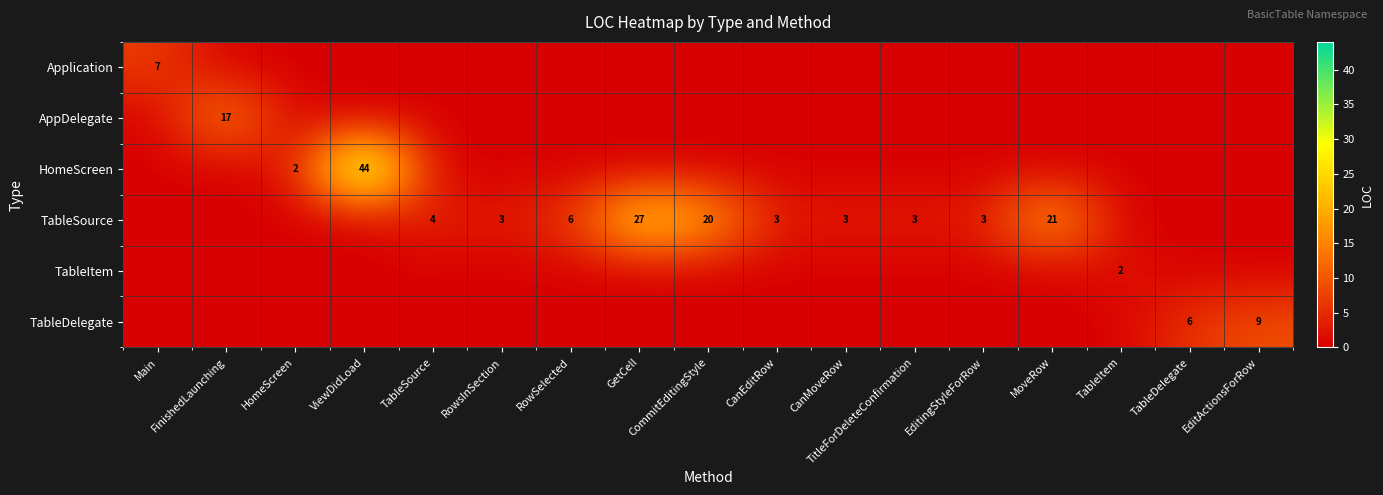

The value of TableSource at MoveRow is 21. True or false?

True